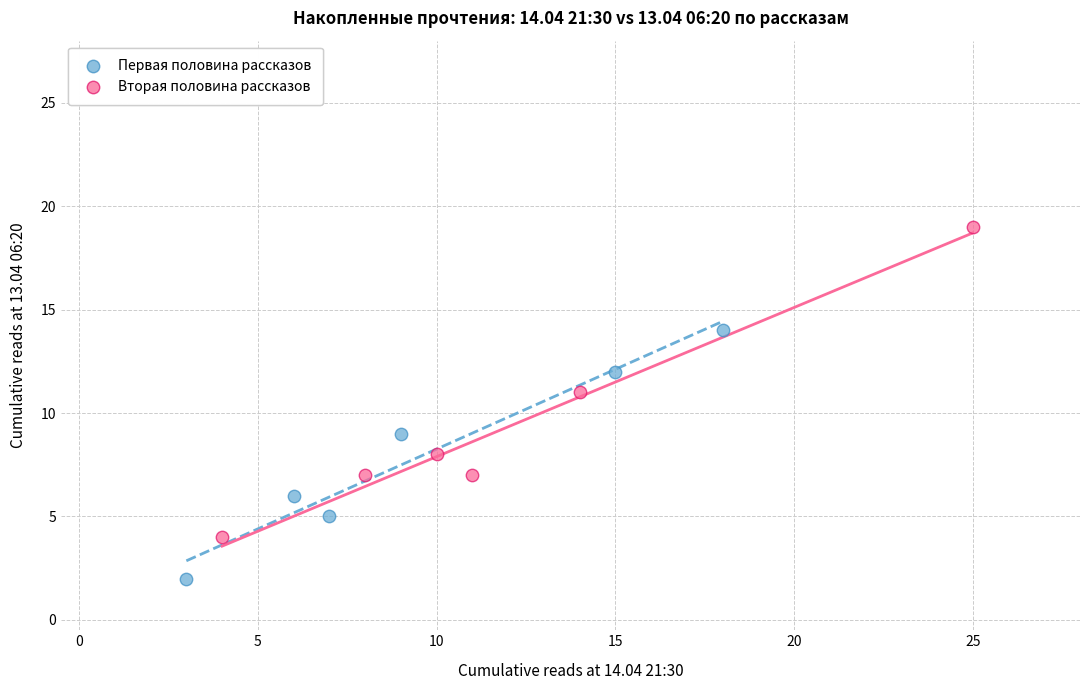

Which series has the widest spread of Y values?

Вторая половина рассказов